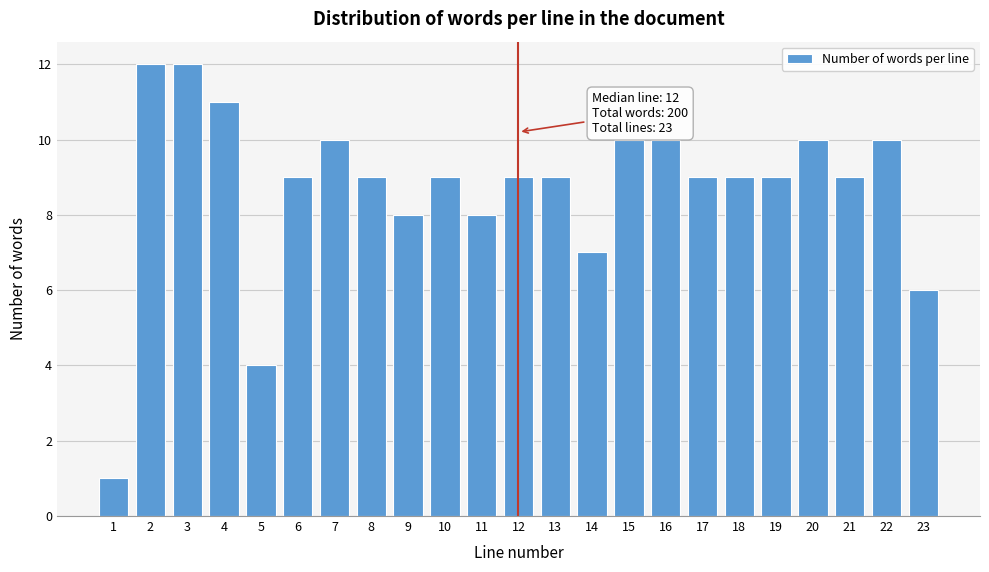

Reading left to right, extract all data points from this chart.

1	12	12	11	4	9	10	9	8	9	8	9	9	7	10	10	9	9	9	10	9	10	6